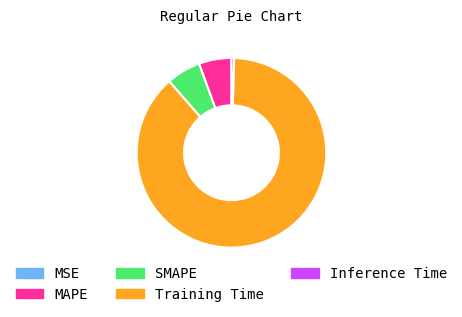

Which category accounts for the majority?

Training Time